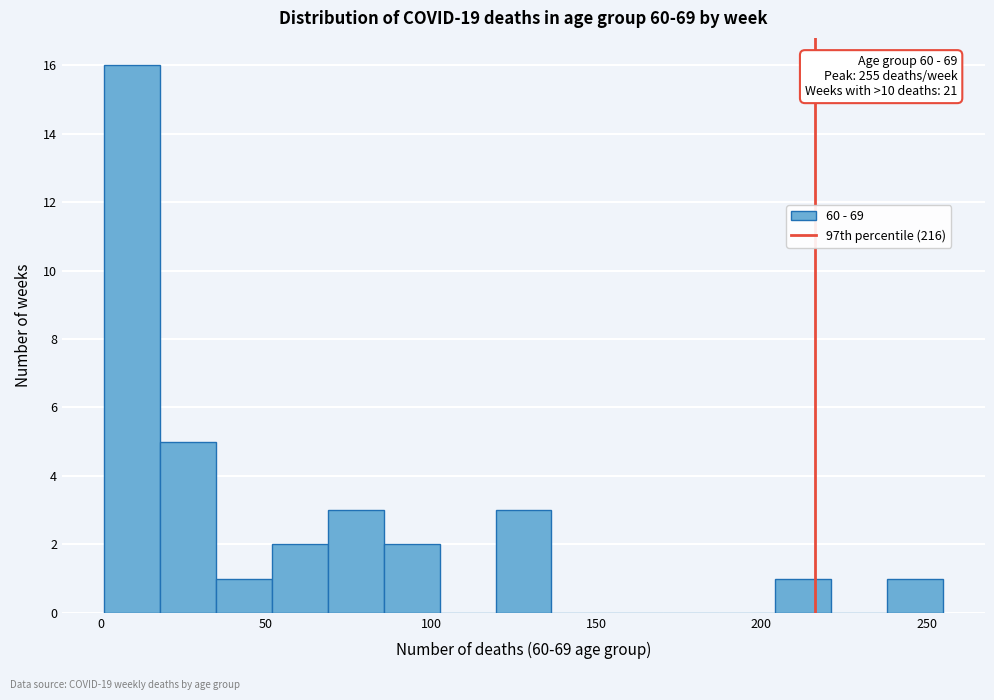

Read against the x-axis, roughly where is the centre of the tallest bar?

10